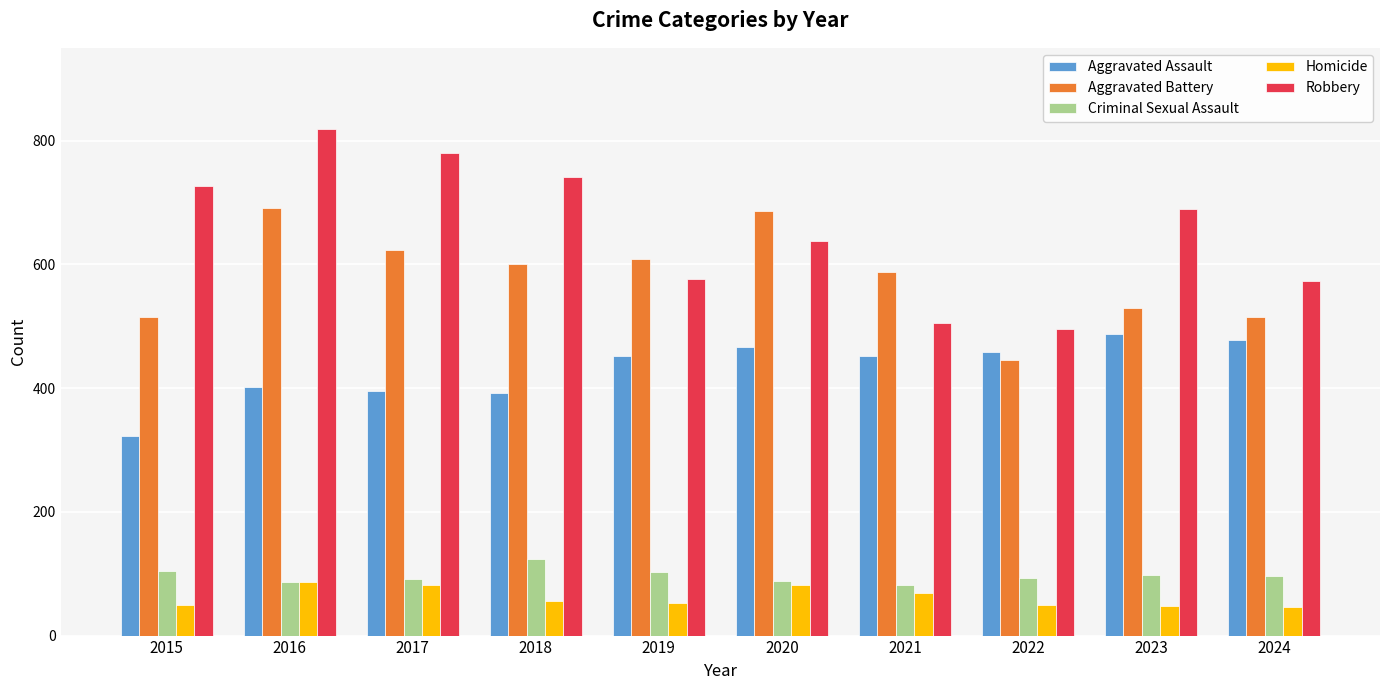

What is the difference between the highest and lowest values at 2020?

605